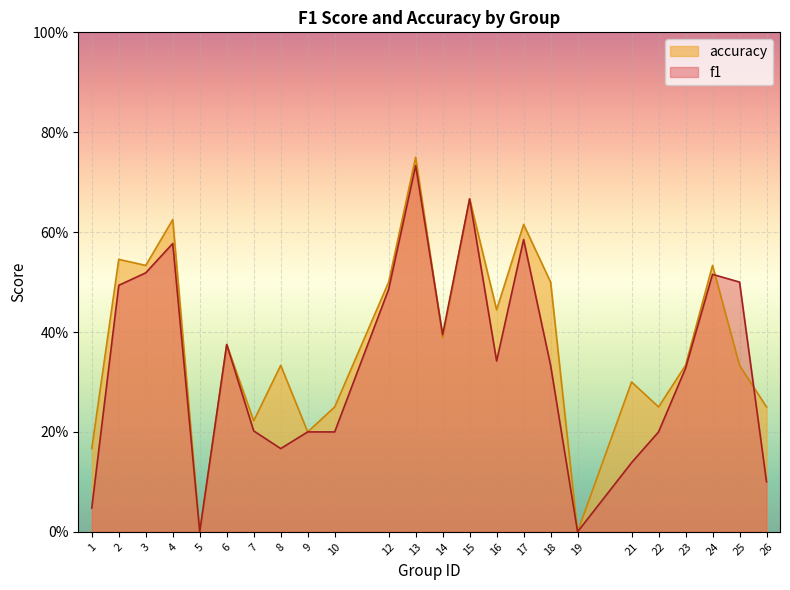

Which series has the largest range (max minus min)?

accuracy